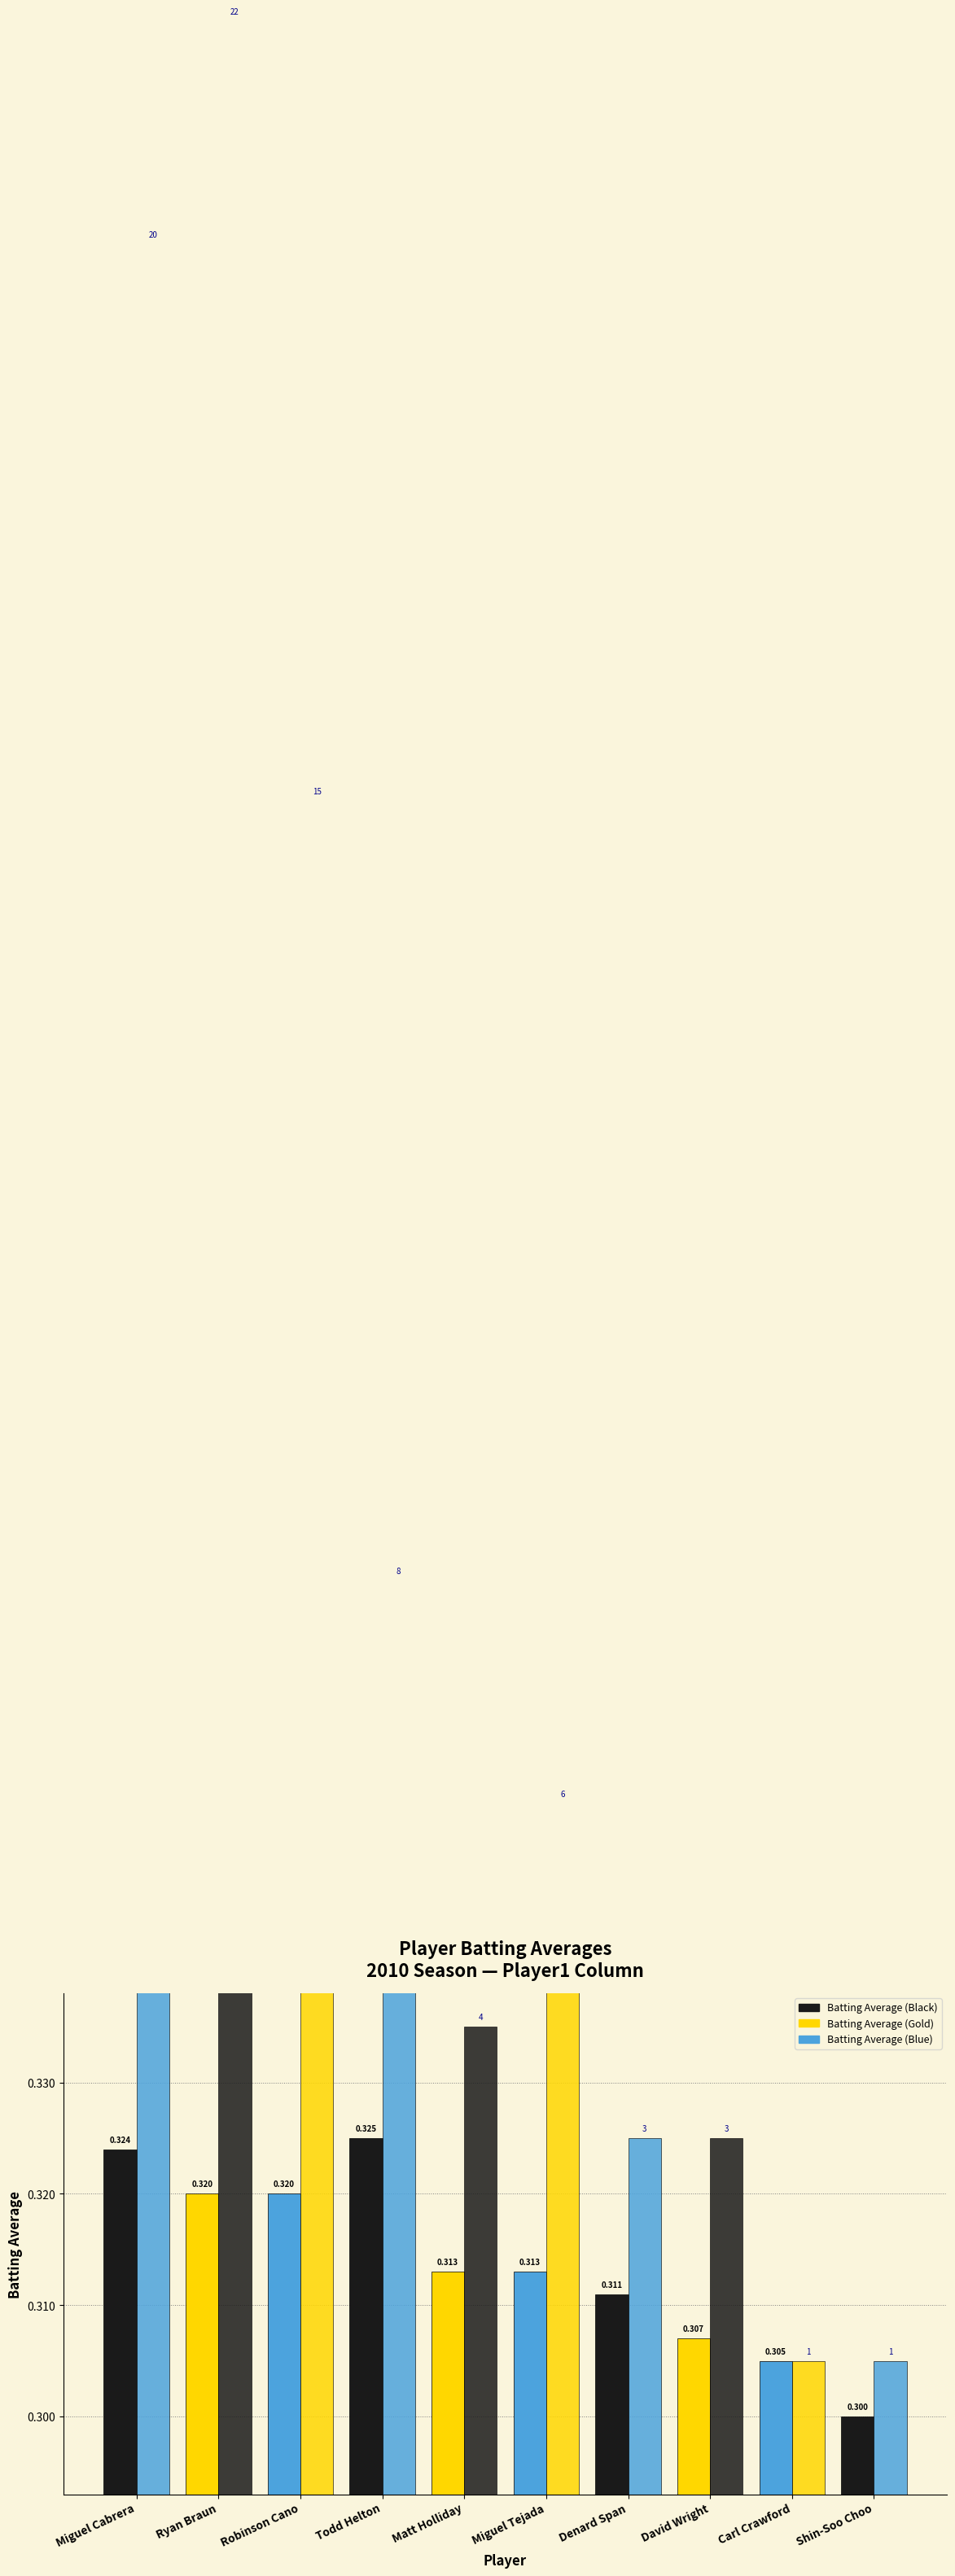

Reading left to right, extract all data points from this chart.

Batting Average: 0.3	0.3	0.3	0.3	0.3	0.3	0.3	0.3	0.3	0.3
Appearance Index: 0.5	0.5	0.4	0.4	0.3	0.4	0.3	0.3	0.3	0.3